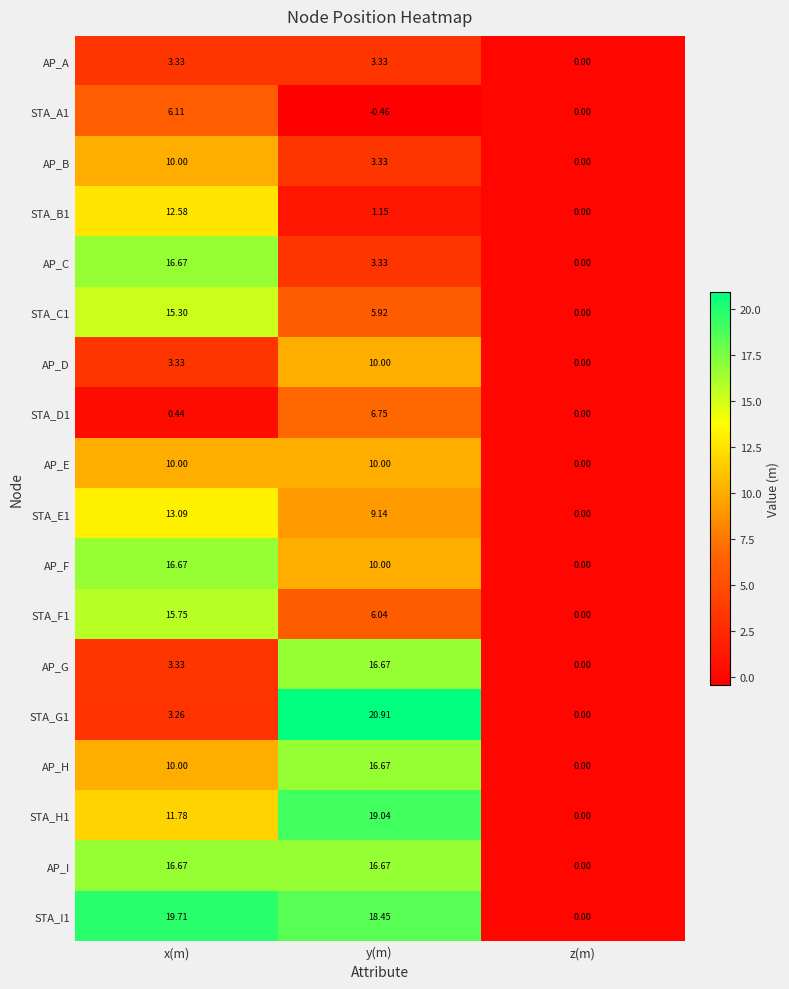

At how many categories does at least one series exceed 4?

2